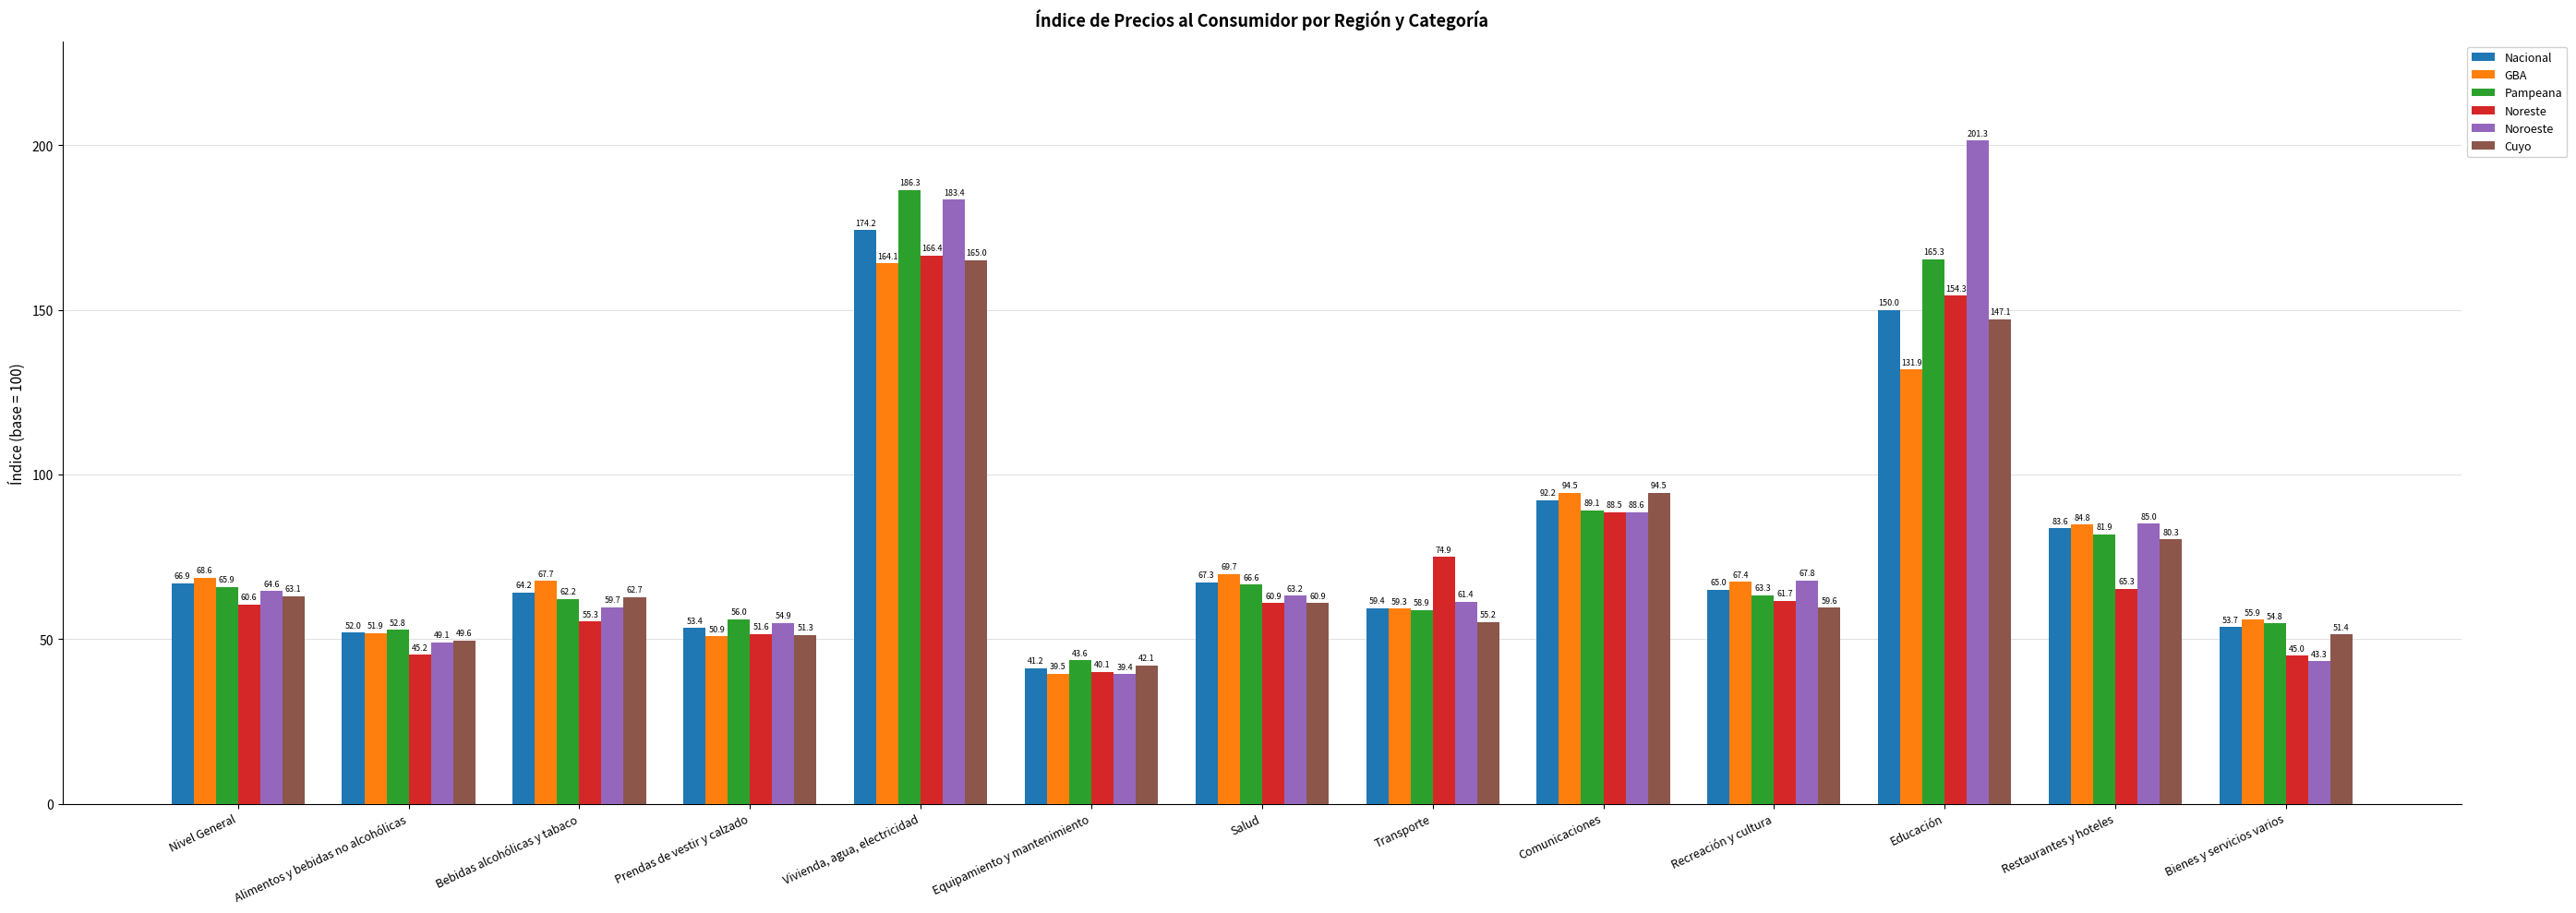

What is the approximate value of Noroeste at Equipamiento y mantenimiento?

39.4